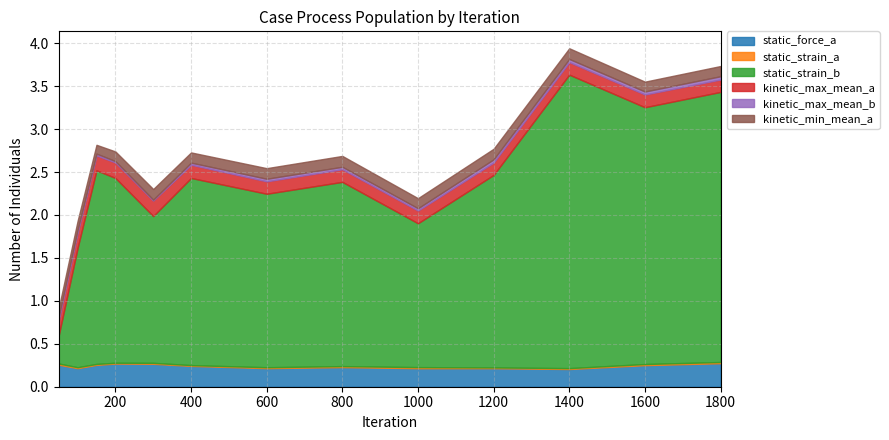

What are all the series names shown in the legend?

static_force_a, static_strain_a, static_strain_b, kinetic_max_mean_a, kinetic_max_mean_b, kinetic_min_mean_a